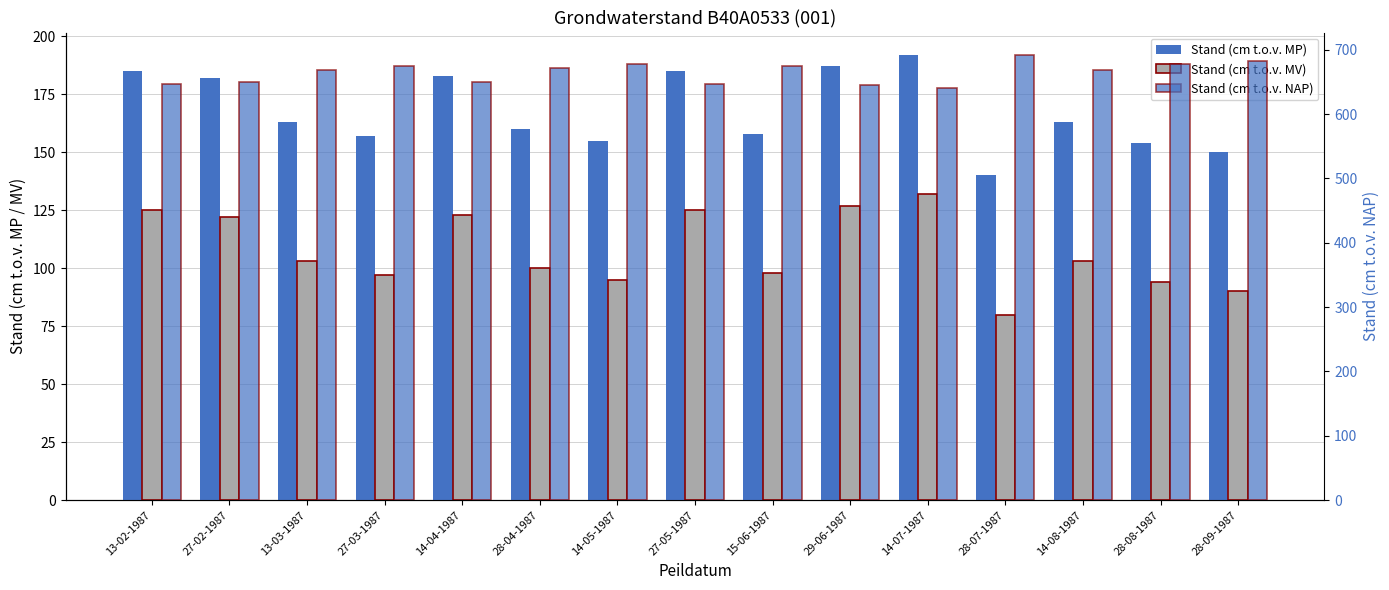

What is the spread (max minus min) of values at 14-05-1987?

582